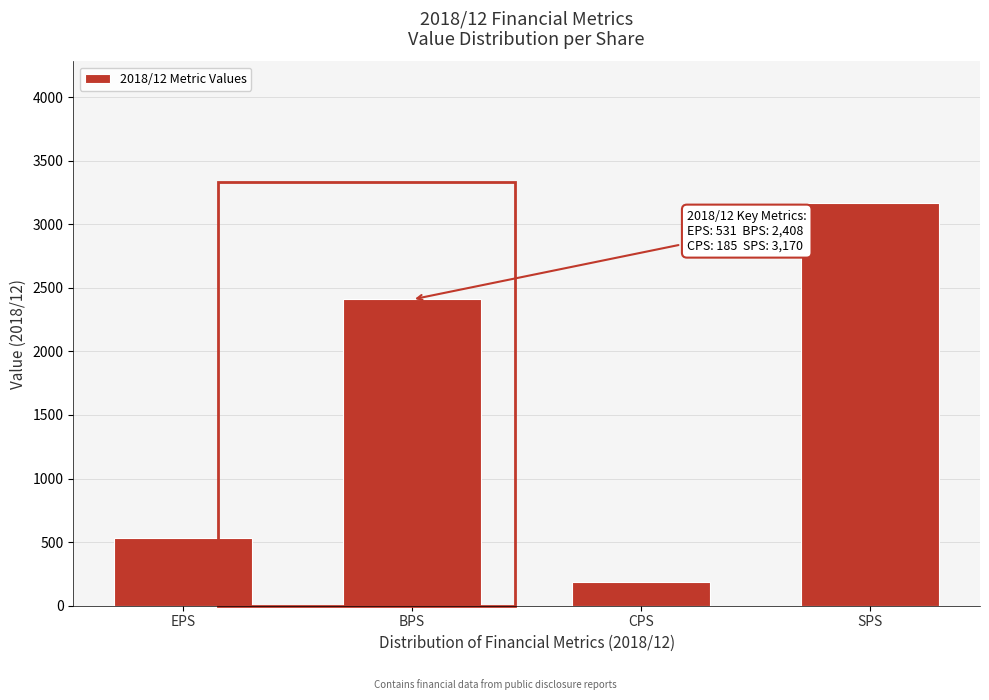

Reading right to left, list all the values displayed in this chart.

3170	185	2408	531